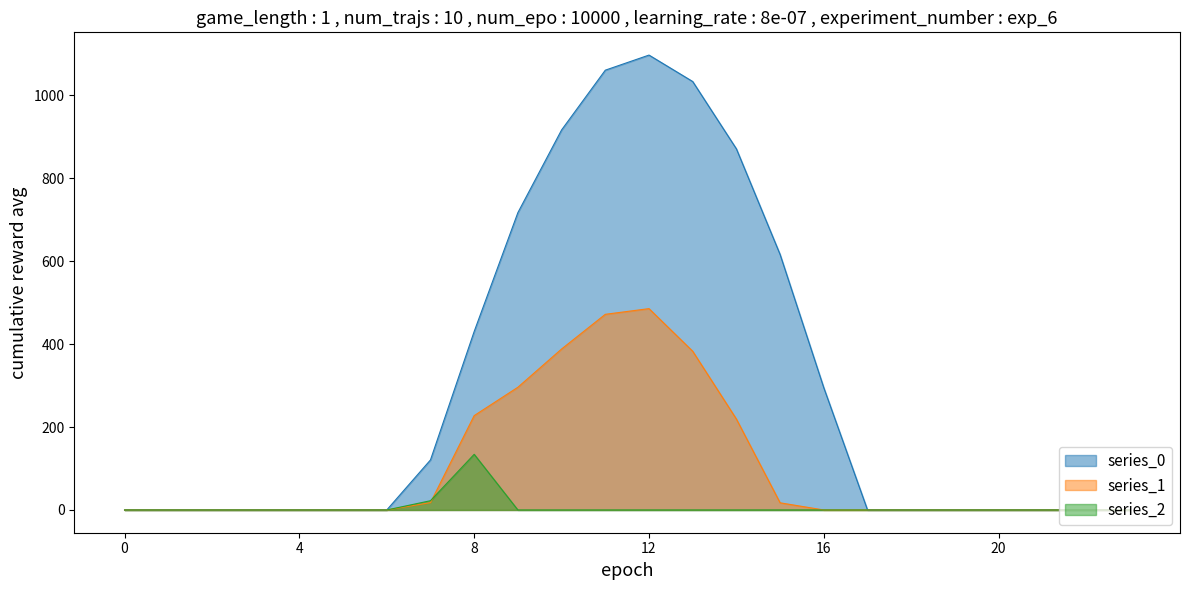

Is the value of series_1 at 0 greater than the value of series_0 at 9?

No